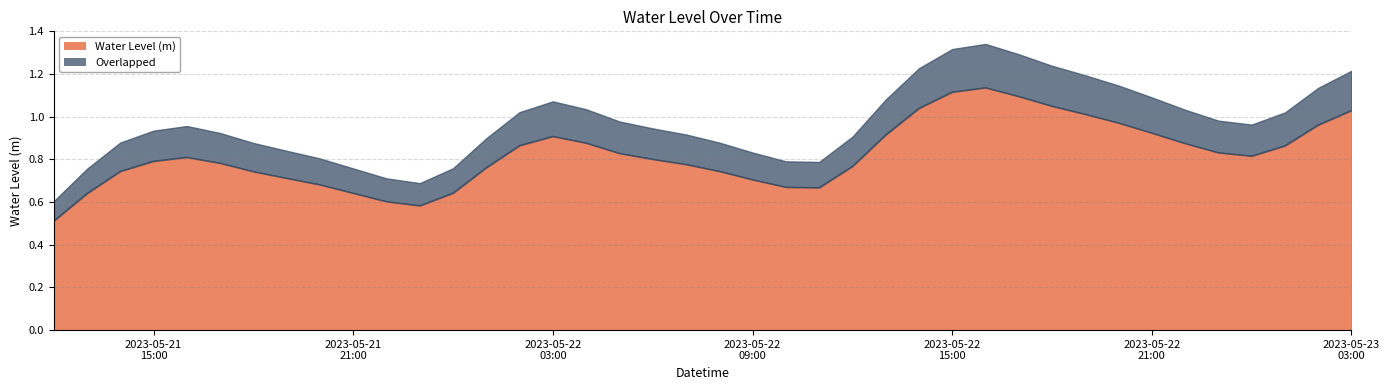

What is the sum of all values?

32.9